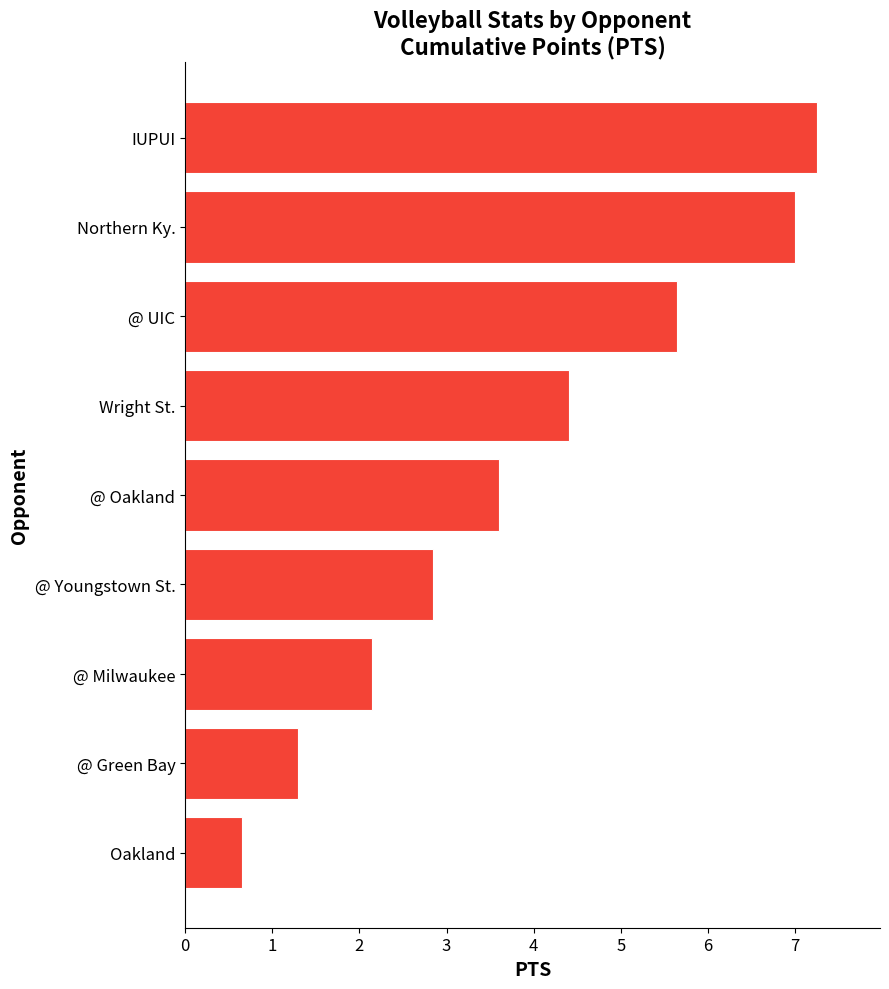

Which has a higher value, @ Youngstown St. or @ Oakland?

@ Oakland